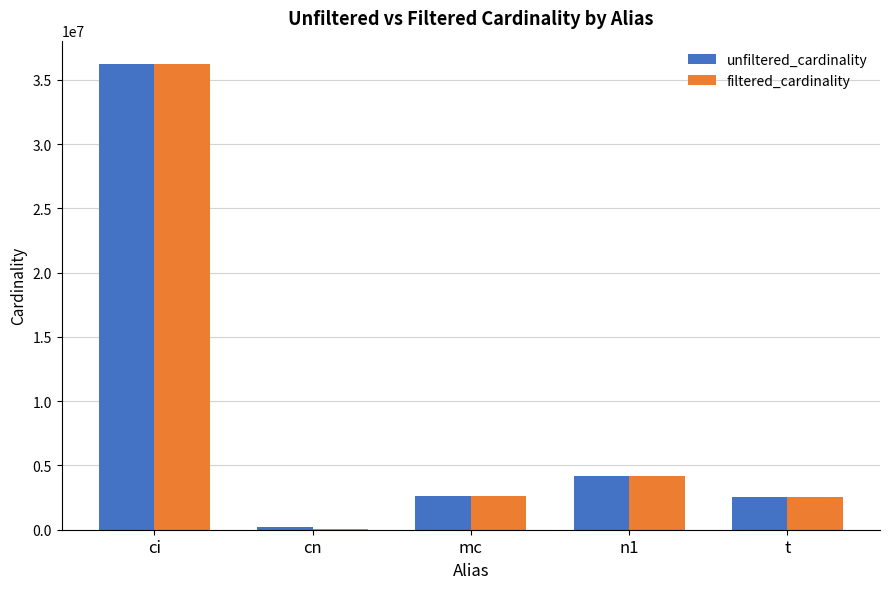

What is the sum of all unfiltered_cardinality values?

45784273